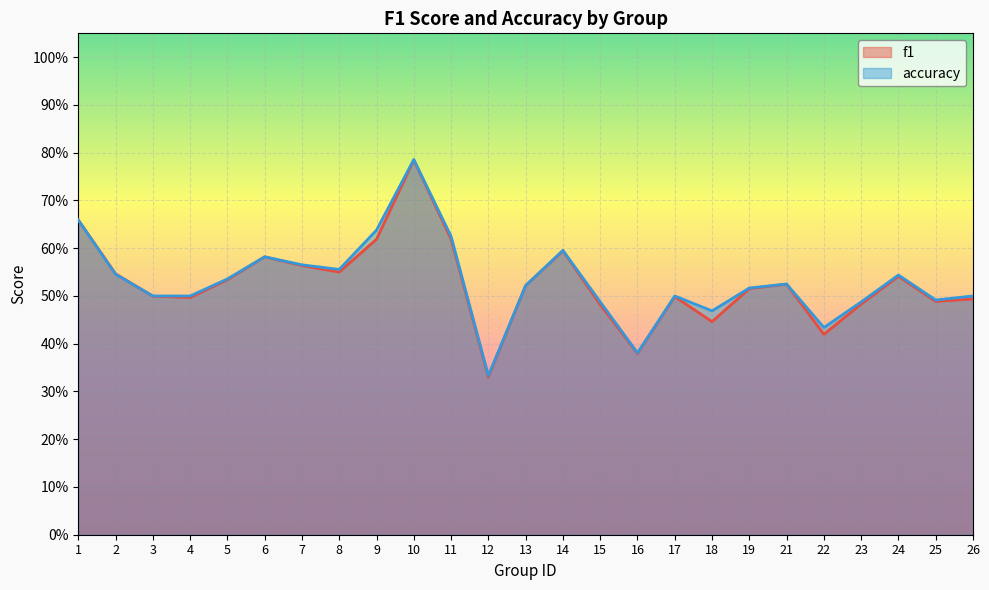

How many intersections are there between f1 and accuracy?

1